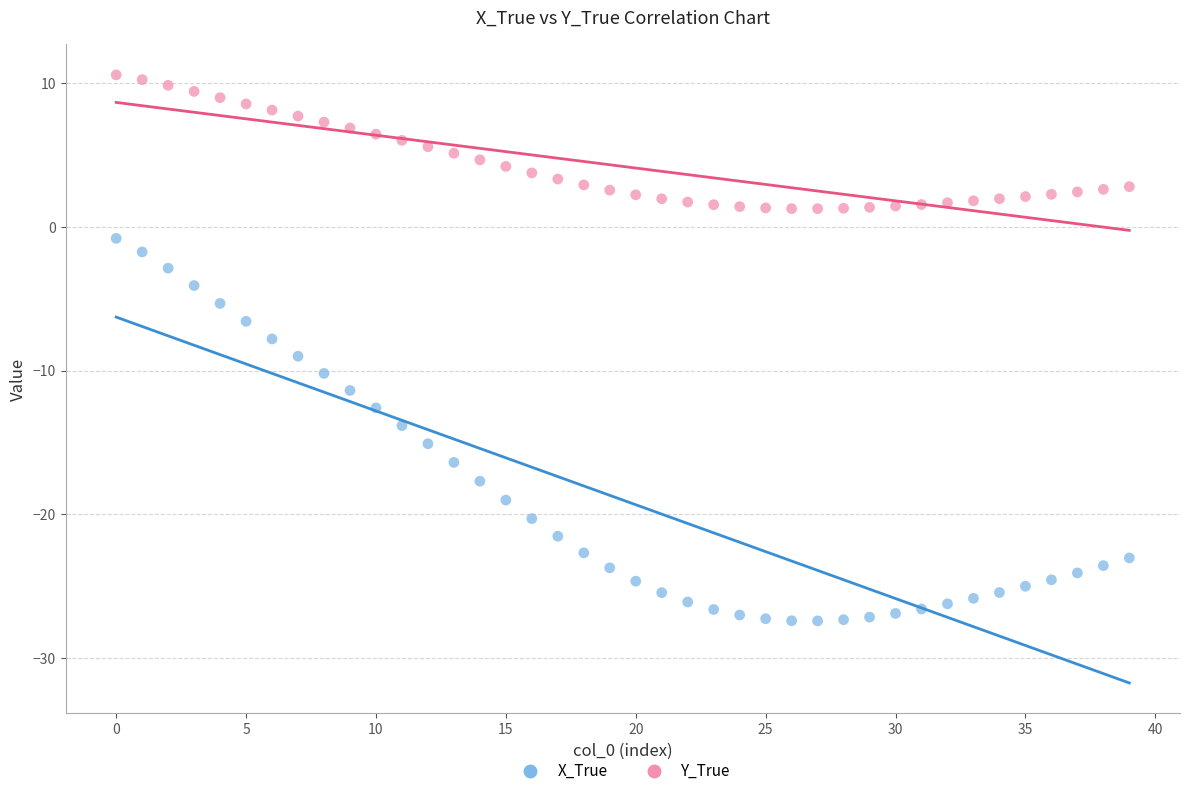

Which series contains the highest Y value?

Y_True